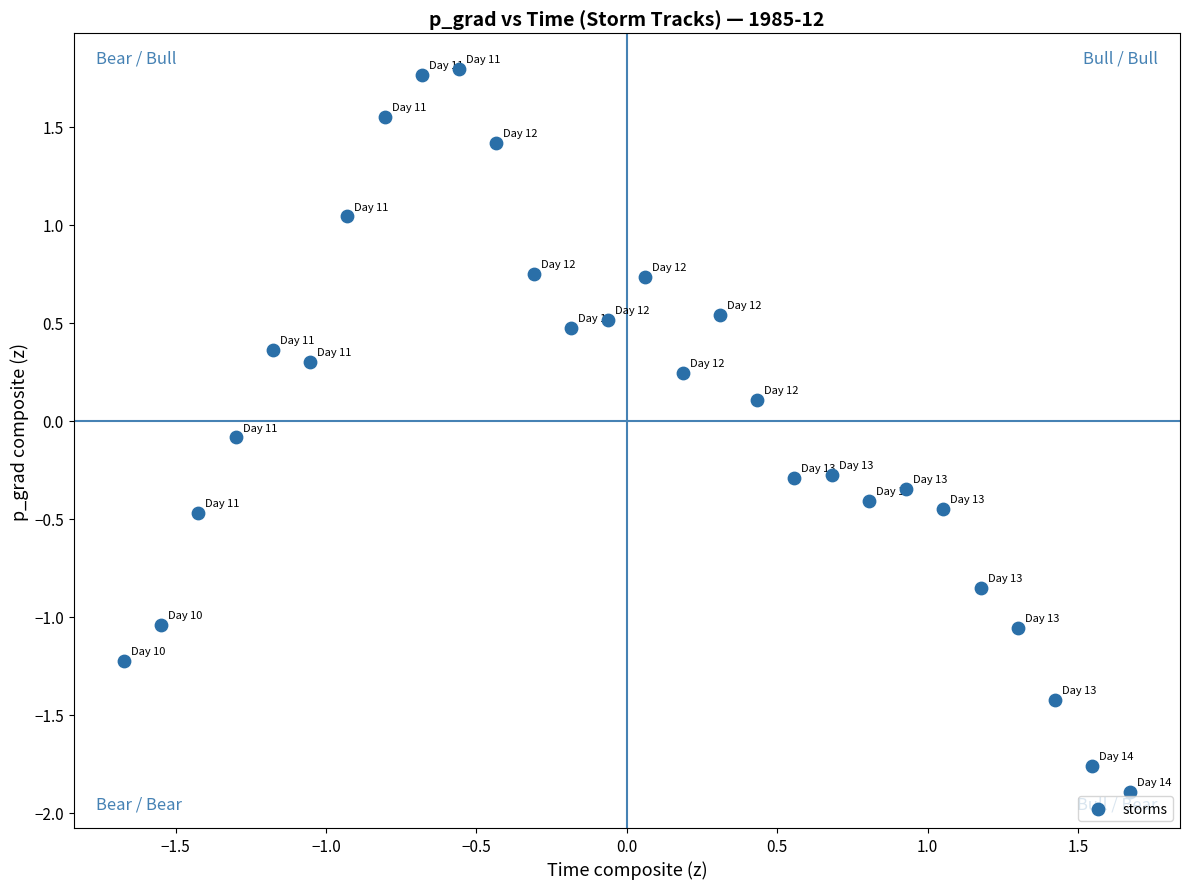

What is the range of Y values (max minus min)?

3.7